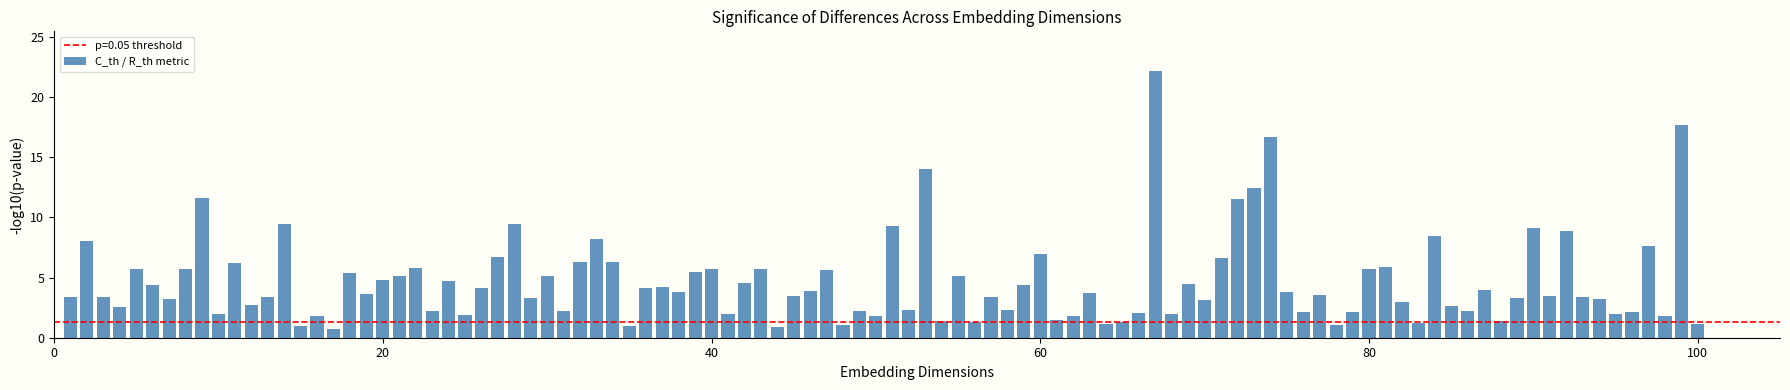

What is the value of the 61st bar from the left?

1.5